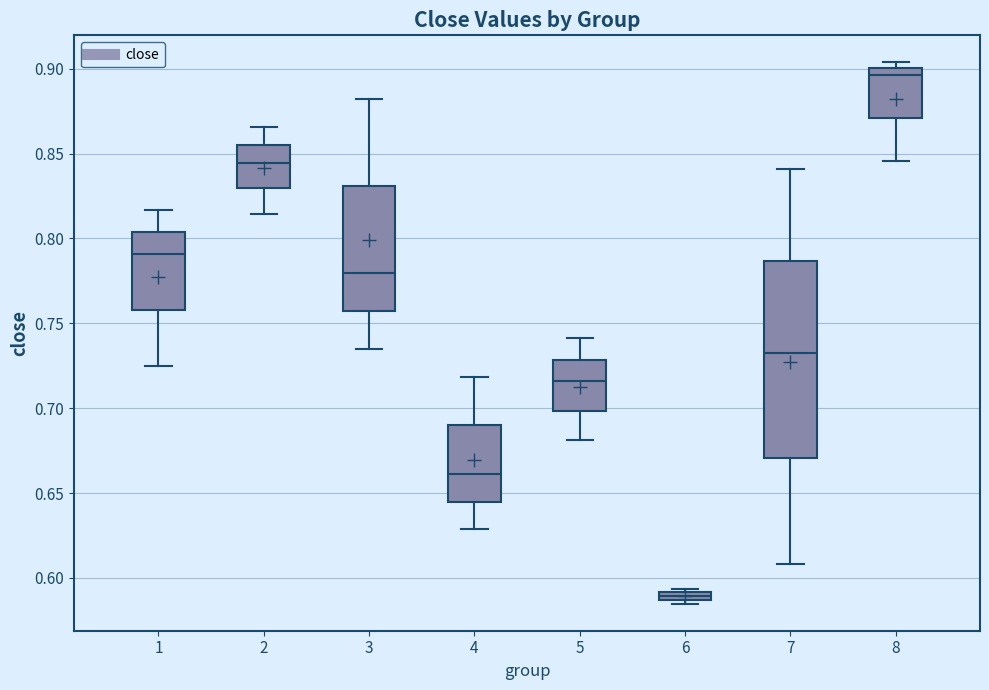

Which box is the tallest, from its lower edge to its upper edge?

7